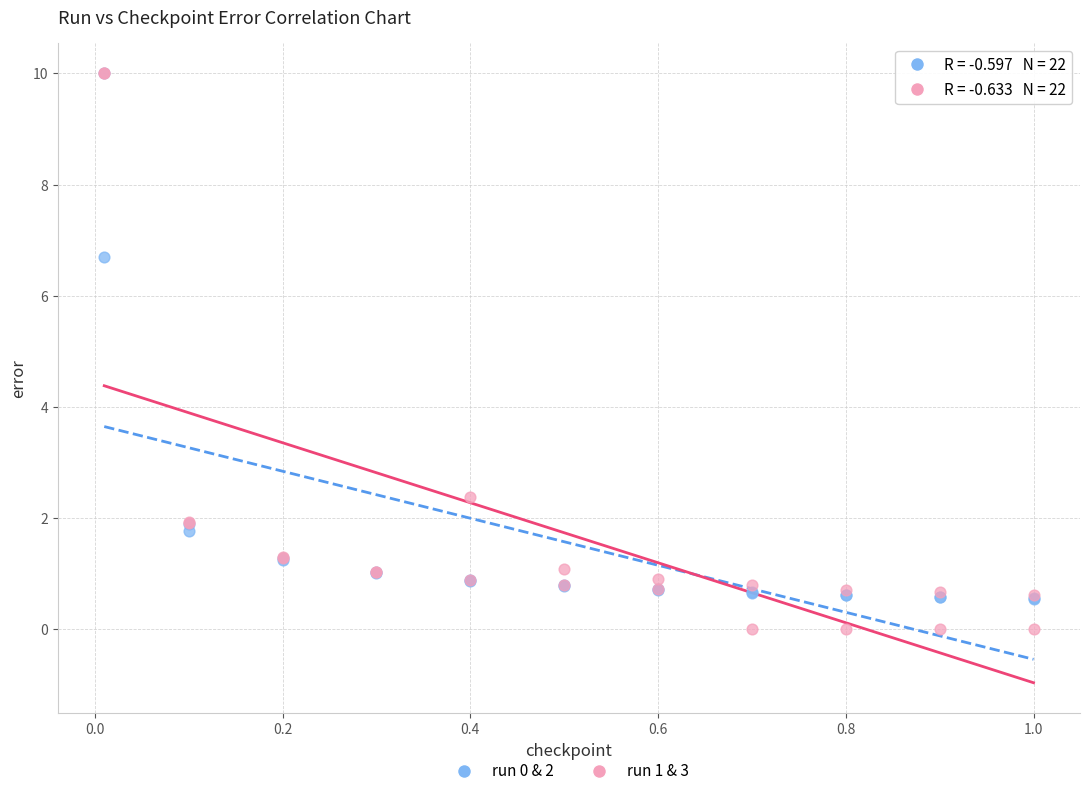

Across all series, what Y value is closest to 5?

6.7